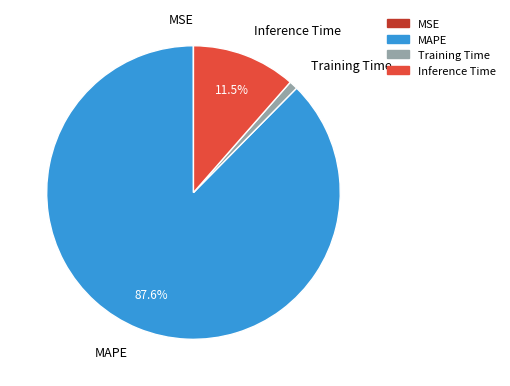

Is there a majority slice in this chart?

Yes